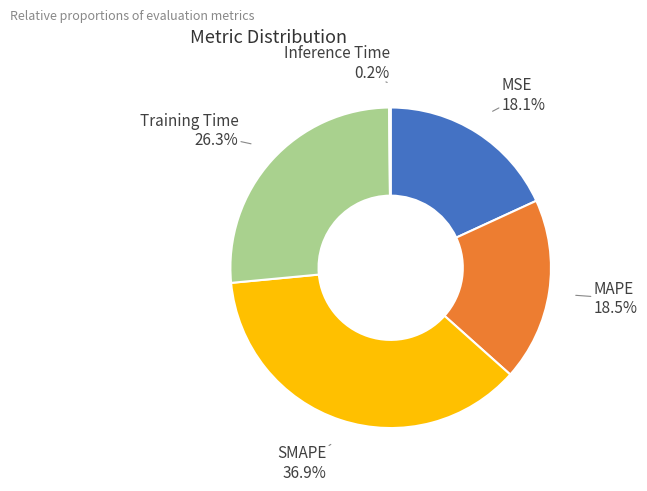

Which category has the biggest portion of the pie?

SMAPE